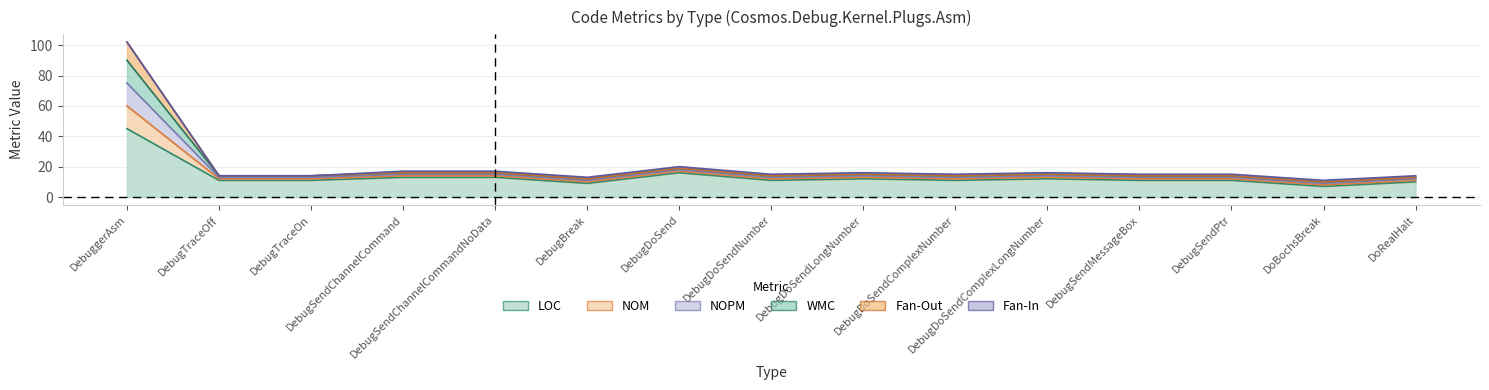

How many values in the LOC series are below 11?

3